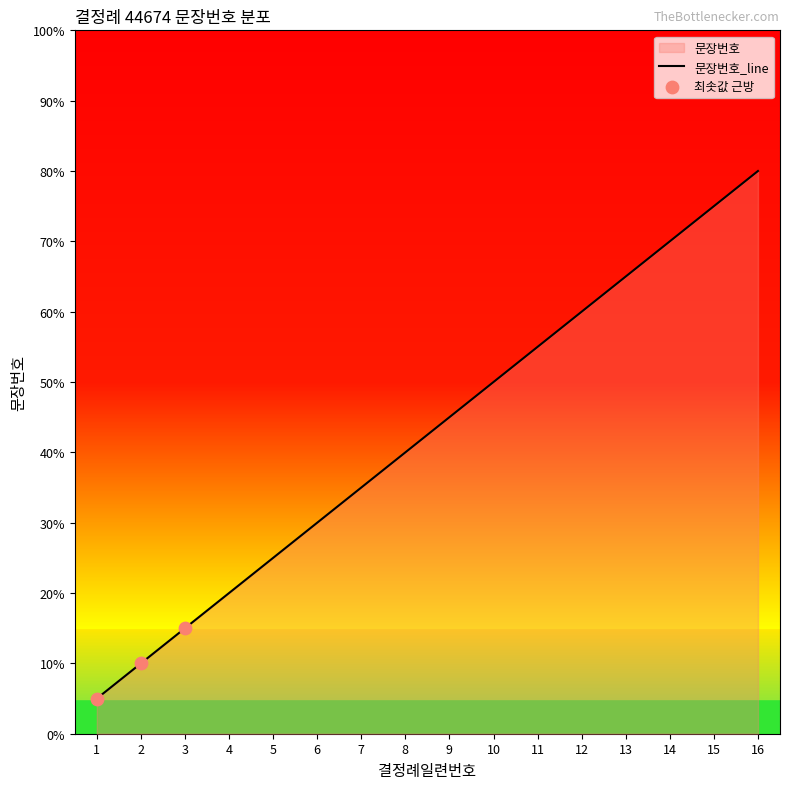

Approximately how many times larger is the value at 12 compared to 14?

0.9